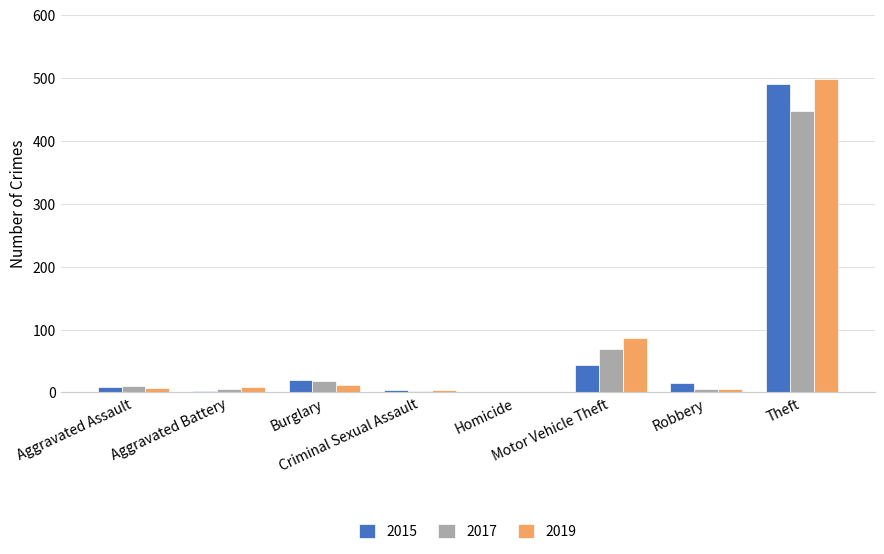

What is the highest value of the 2019 series?

499